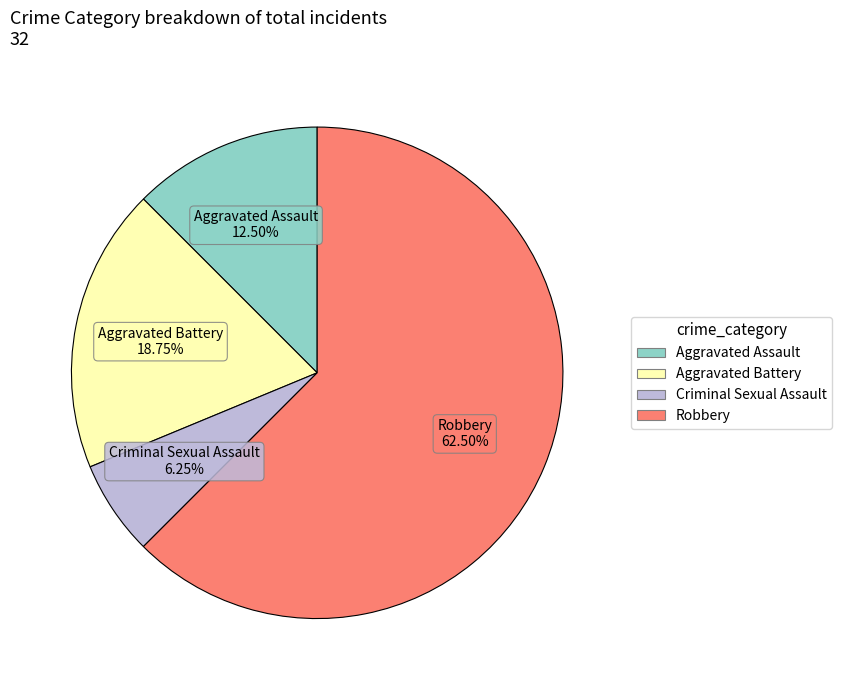

To the nearest percent, what is the average slice percentage?

25%